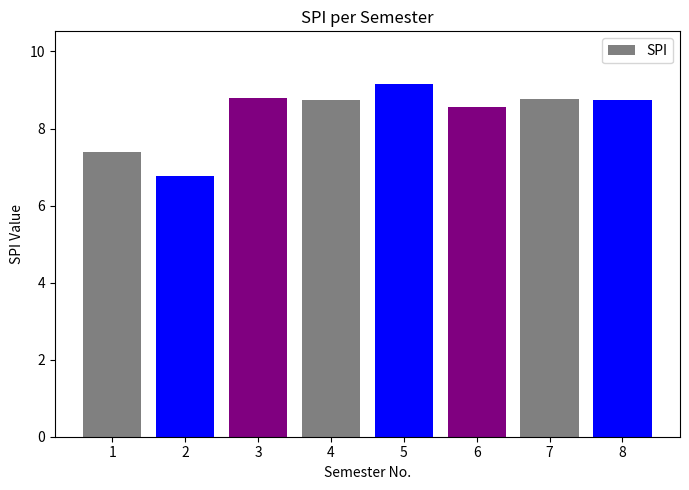

Between 1 and 3, which is larger?

3